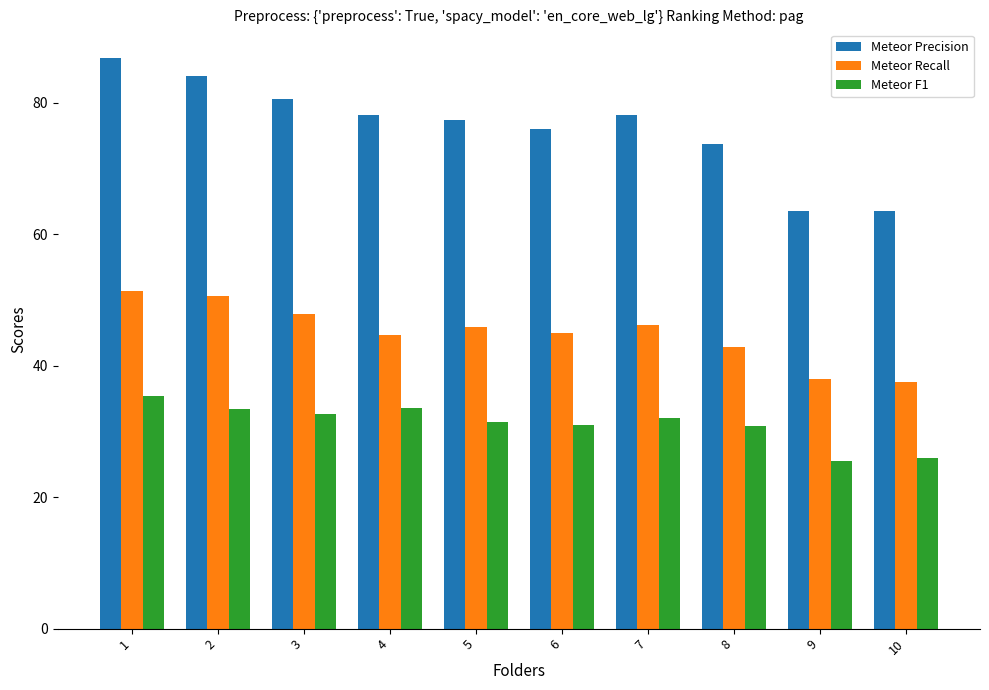

How many data points in Meteor Precision are above 78?

5